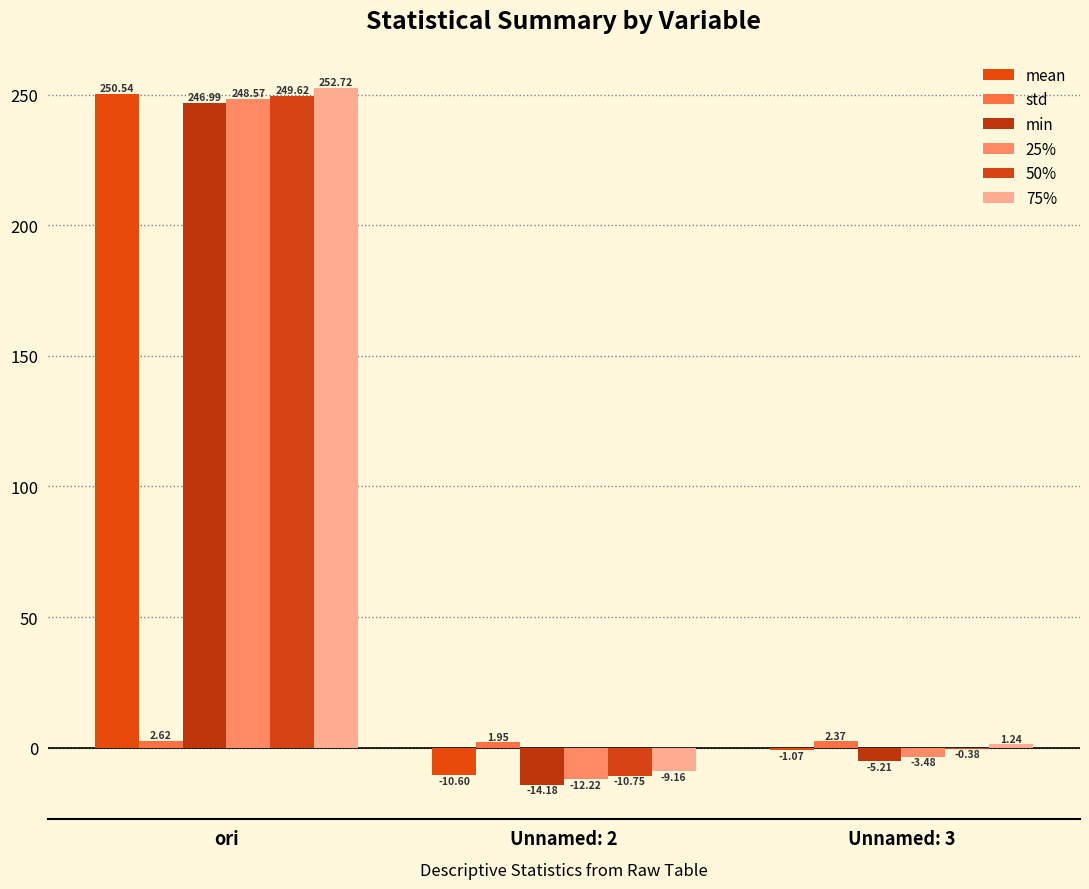

Which category has the lowest value across all series?

Unnamed: 2